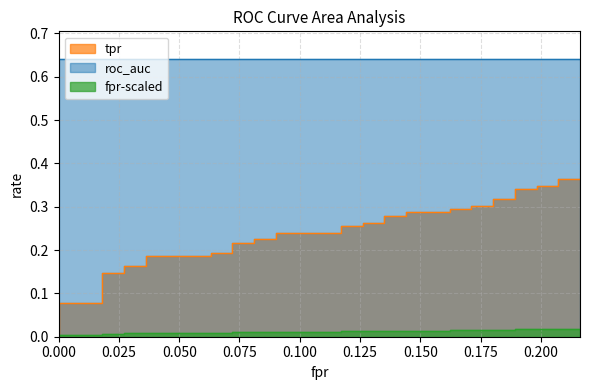

What is the average value?

0.2